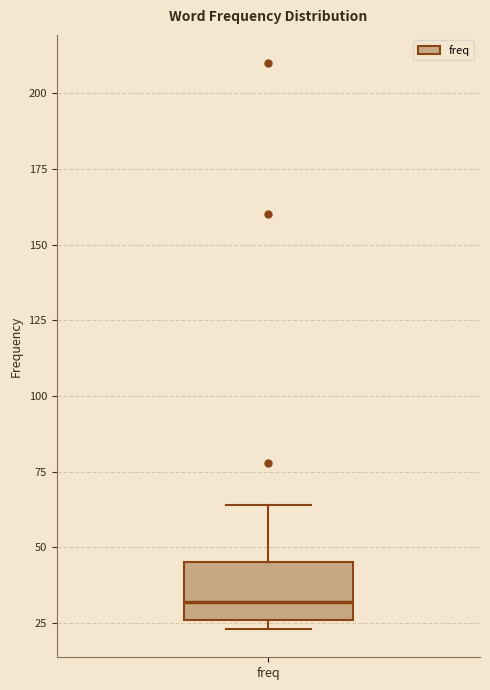

Transcribe this box plot: give where the median line is, the range the box spans, and where the two whiskers end, as read against the y-axis. The values are not printed on the chart, so give them approximately, as read against the axis.

median 30, box 25 to 45, whiskers 25 (just below the box's lower edge) to 65